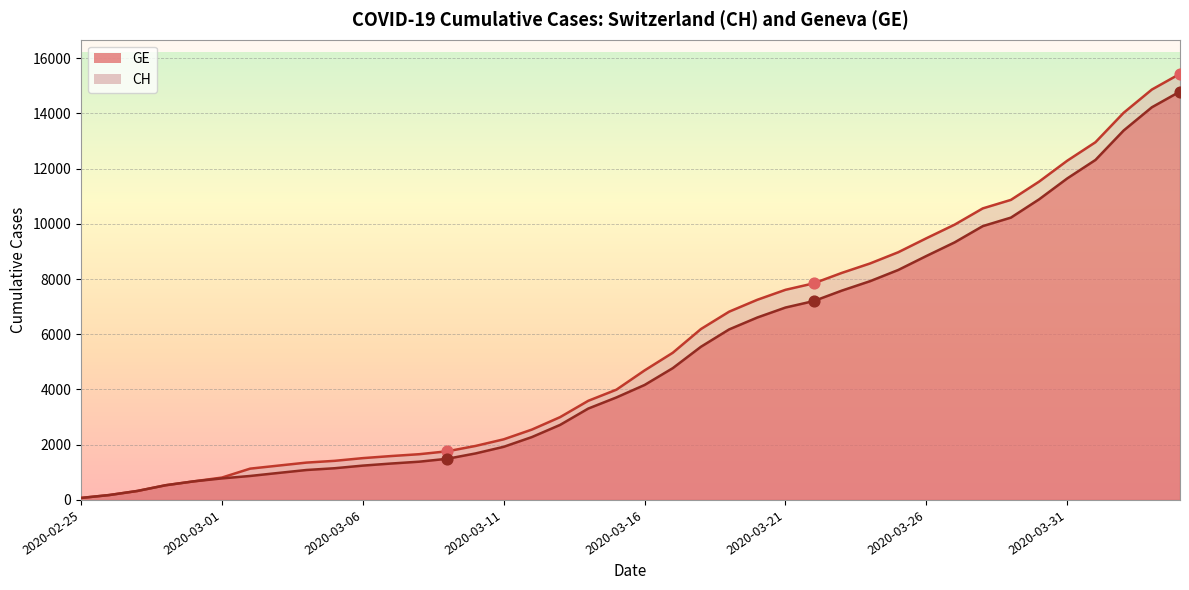

At how many categories does at least one series exceed 4523?

20